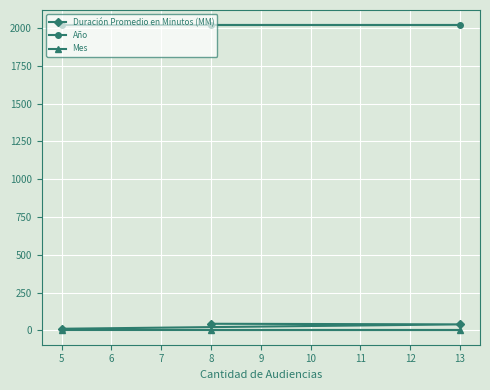

What is the greatest value displayed?

2019